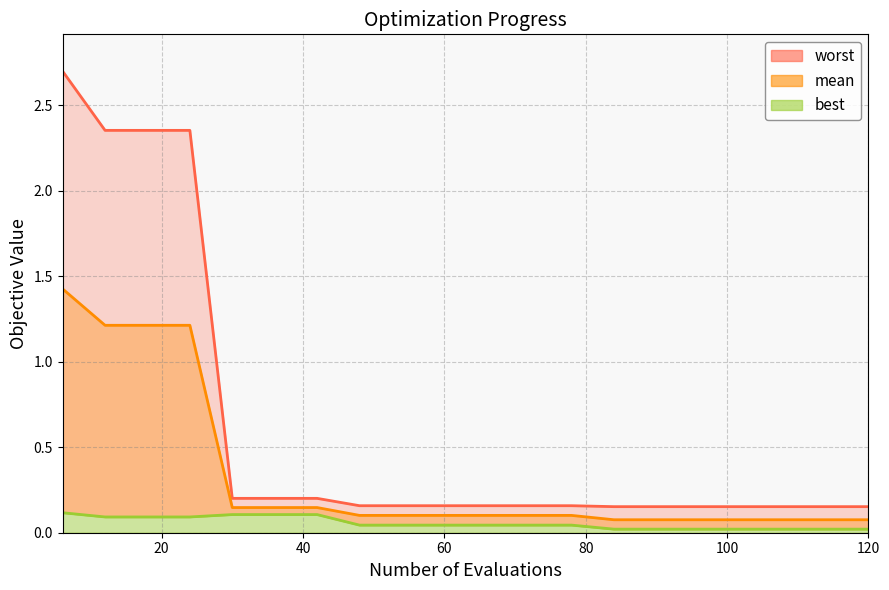

Reading right to left, what are all the values shown in this chart?

mean: 120=0.1	114=0.1	108=0.1	102=0.1	96=0.1	90=0.1	84=0.1	78=0.1	72=0.1	66=0.1	60=0.1	54=0.1	48=0.1	42=0.1	36=0.1	30=0.1	24=1.2	18=1.2	12=1.2	6=1.4
best: 120=0.0	114=0.0	108=0.0	102=0.0	96=0.0	90=0.0	84=0.0	78=0.0	72=0.0	66=0.0	60=0.0	54=0.0	48=0.0	42=0.1	36=0.1	30=0.1	24=0.1	18=0.1	12=0.1	6=0.1
worst: 120=0.2	114=0.2	108=0.2	102=0.2	96=0.2	90=0.2	84=0.2	78=0.2	72=0.2	66=0.2	60=0.2	54=0.2	48=0.2	42=0.2	36=0.2	30=0.2	24=2.4	18=2.4	12=2.4	6=2.7